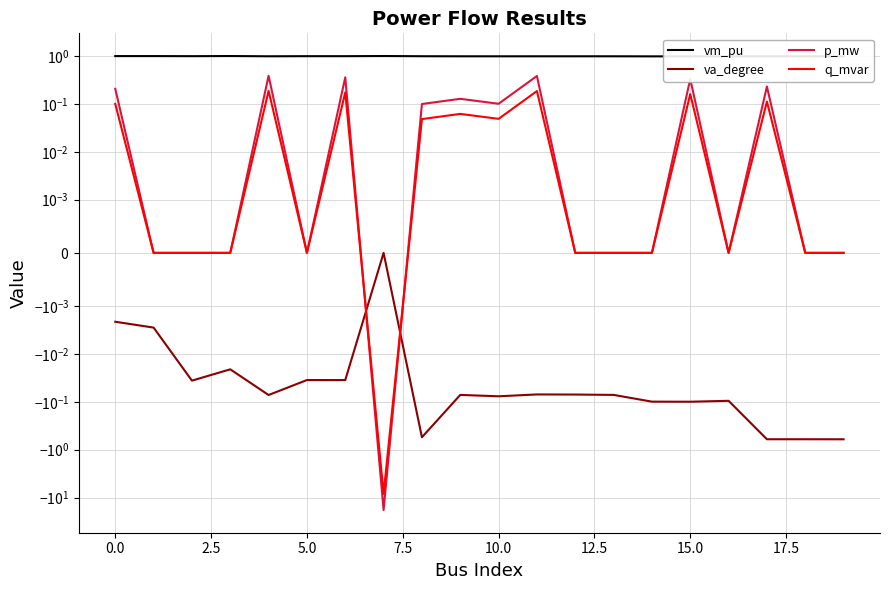

In p_mw, how many points are lower than both neighbors (excluding endpoints)?

4